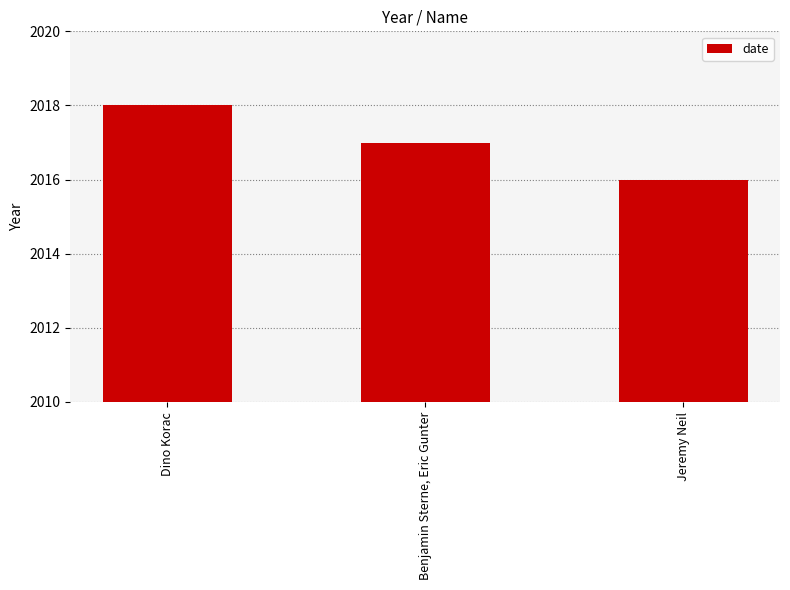

List the labels in order of value, smallest first.

Jeremy Neil, Benjamin Sterne, Eric Gunter, Dino Korac